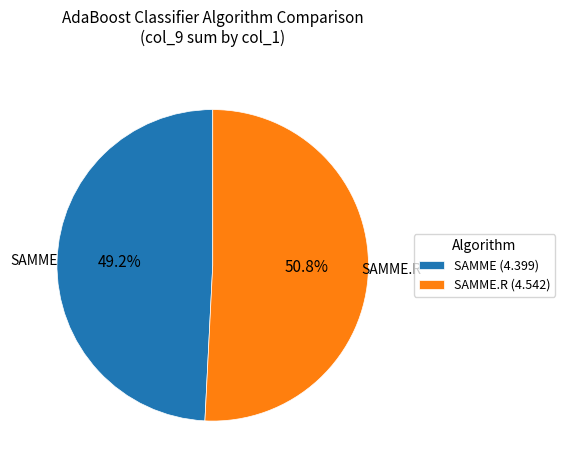

Rank the categories by value from highest to lowest.

SAMME.R (4.542), SAMME (4.399)